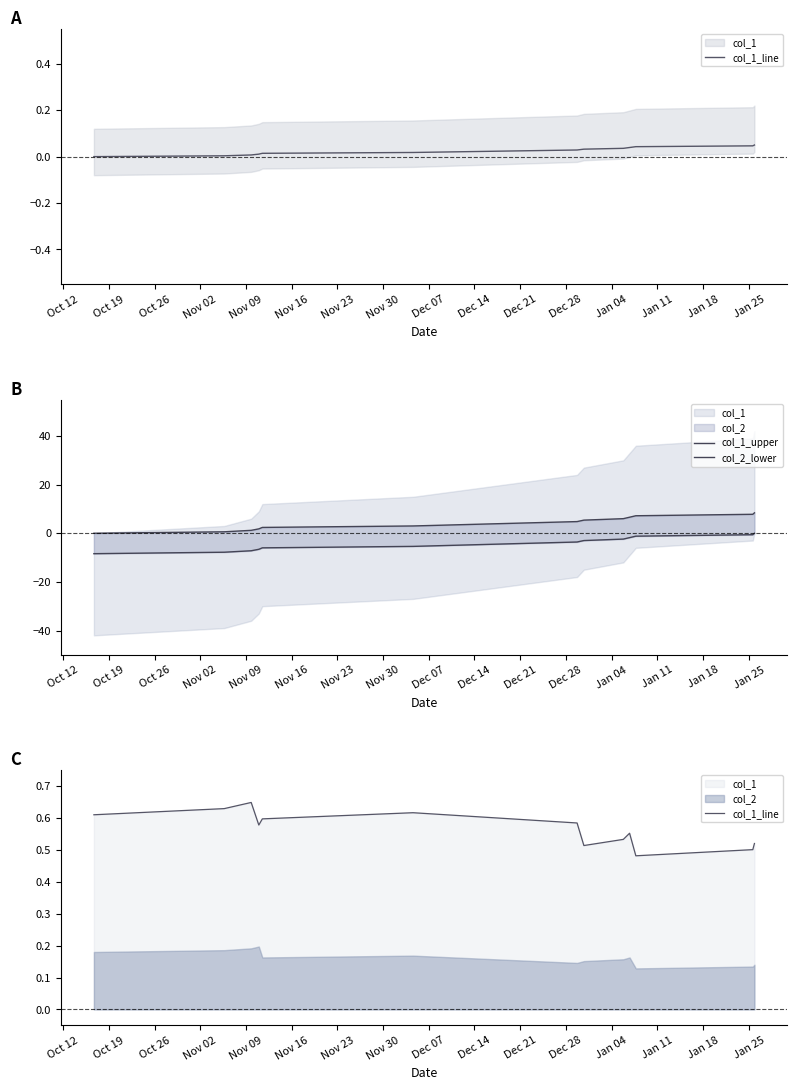

True or false: col_1_upper and col_2_lower cross at least once.

False